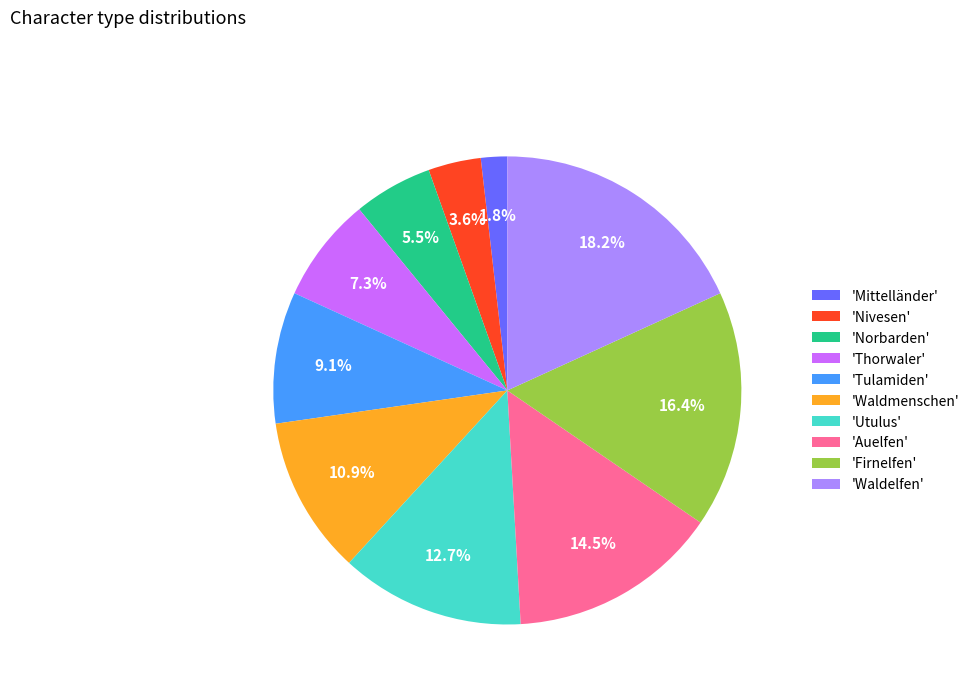

Does any single category account for the majority?

No